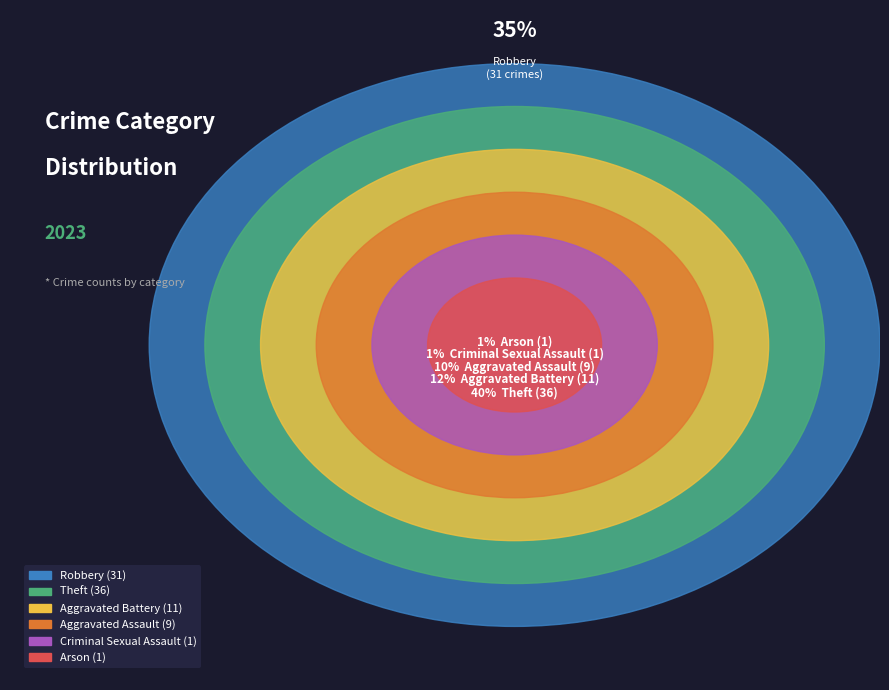

Does Aggravated Assault account for over 50% of the chart?

No